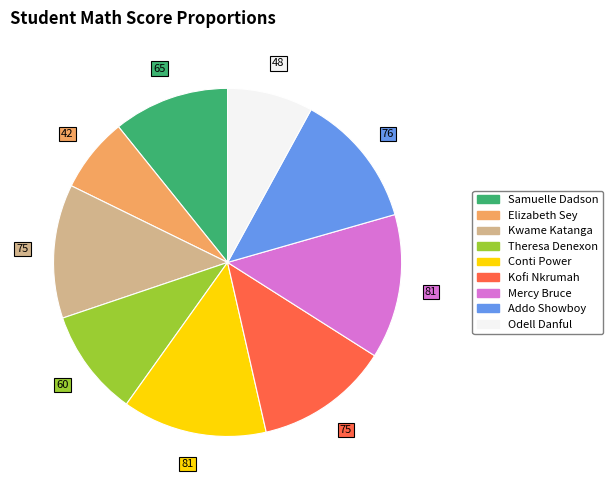

Between Kofi Nkrumah and Odell Danful, which is larger?

Kofi Nkrumah